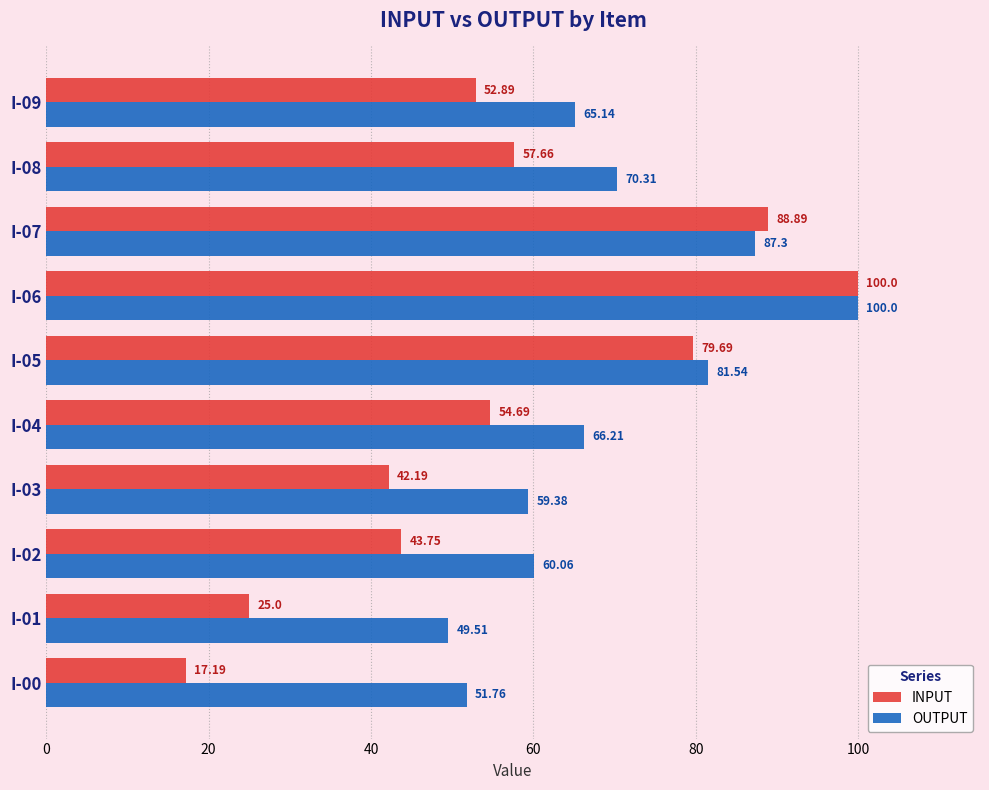

Which series has the largest total across all categories?

OUTPUT